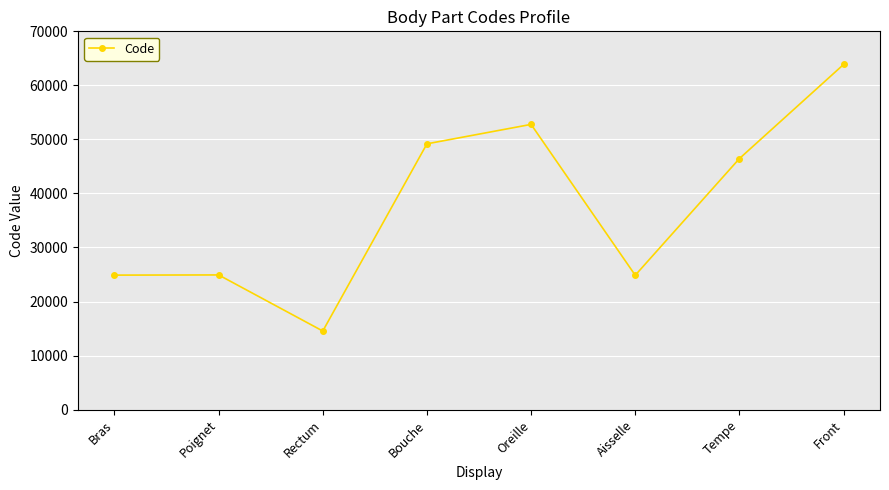

What is the change in value from Rectum to Oreille?

+38236